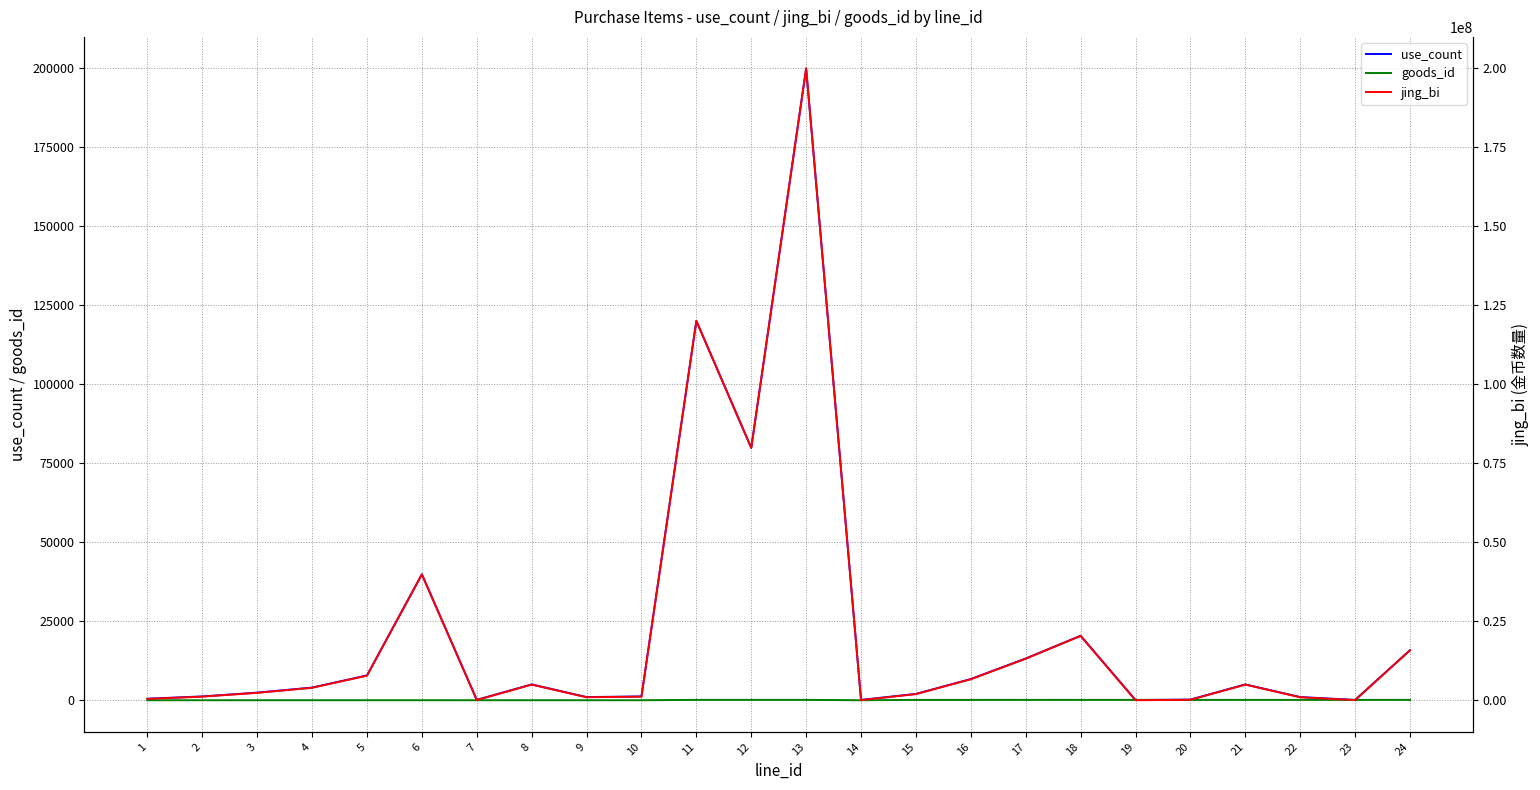

Reading left to right, extract all data points from this chart.

use_count: 480	1200	2400	4000	7840	39840	120	5000	1000	1200	120000	79840	199840	100	2000	6700	13200	20400	66	200	5000	1000	100	15840
goods_id: 1	2	3	4	5	6	1	5	2	2	107	108	110	1	101	102	103	104	105	101	104	102	101	111
jing_bi: 480000	1200000	2400000	4000000	7840000	39840000	120000	5000000	1000000	1200000	120000000	79840000	199840000	100000	2000000	6700000	13200000	20400000	66000	200000	5000000	1000000	100000	15840000